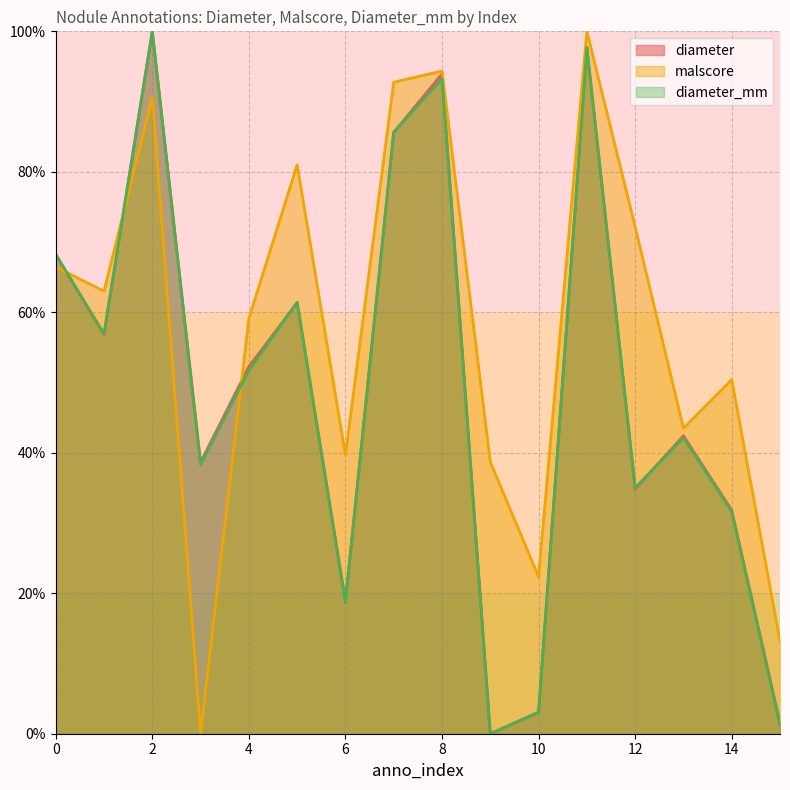

What is the difference between the maximum and minimum values in the diameter_mm series?

100.0